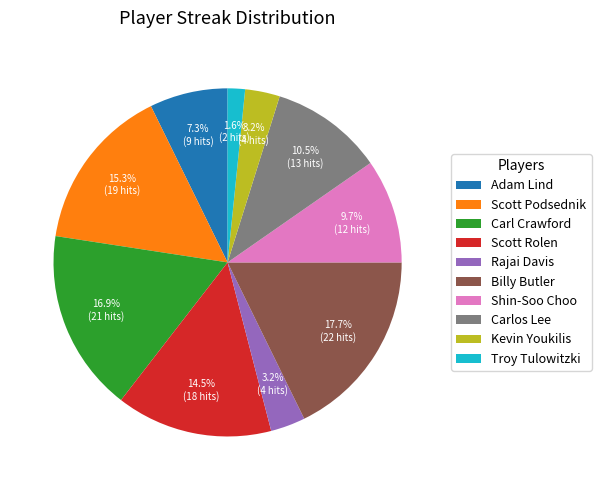

Is there a majority slice in this chart?

No